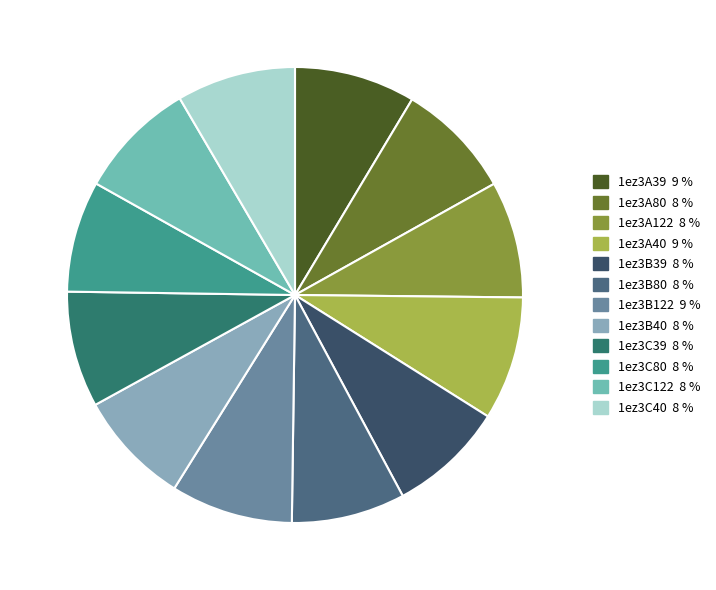

Does 1ez3C80 account for over 50% of the chart?

No